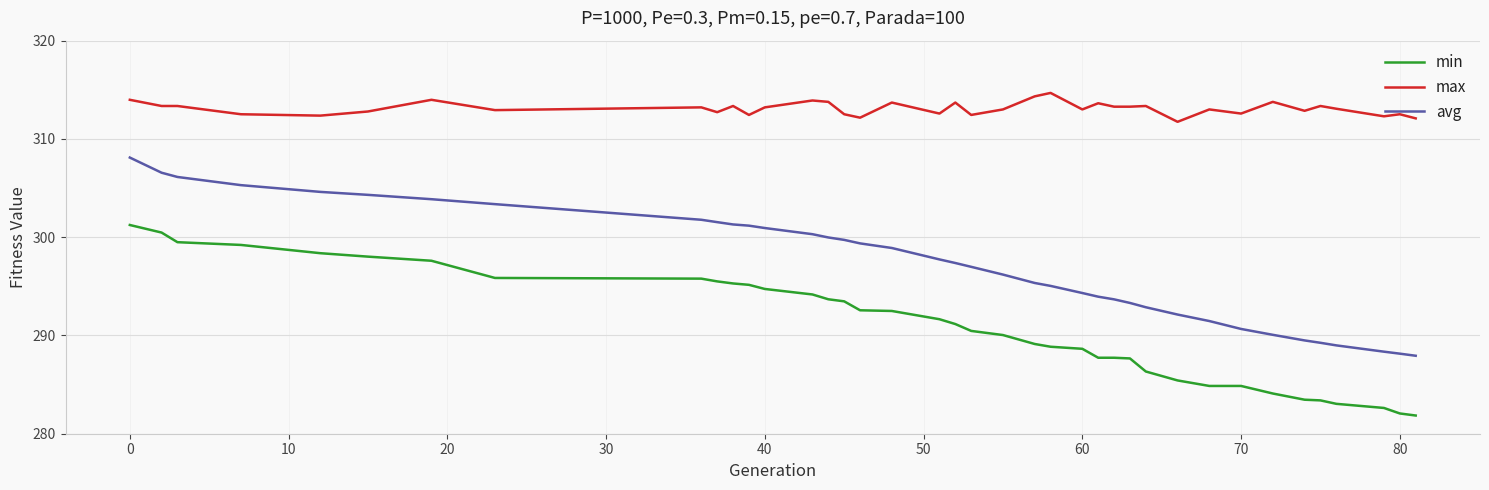

True or false: max and avg cross at least once.

False